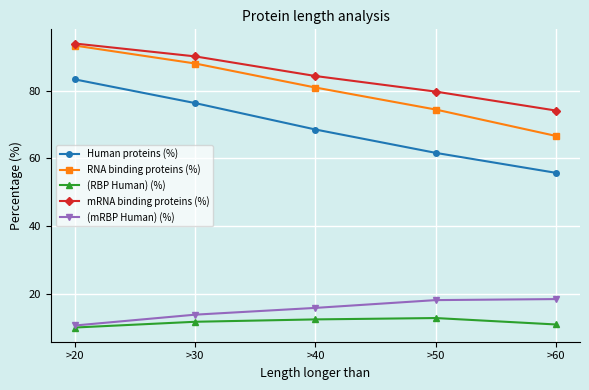

Between >50 and >60, which series saw the biggest shift?

RNA binding proteins (%)